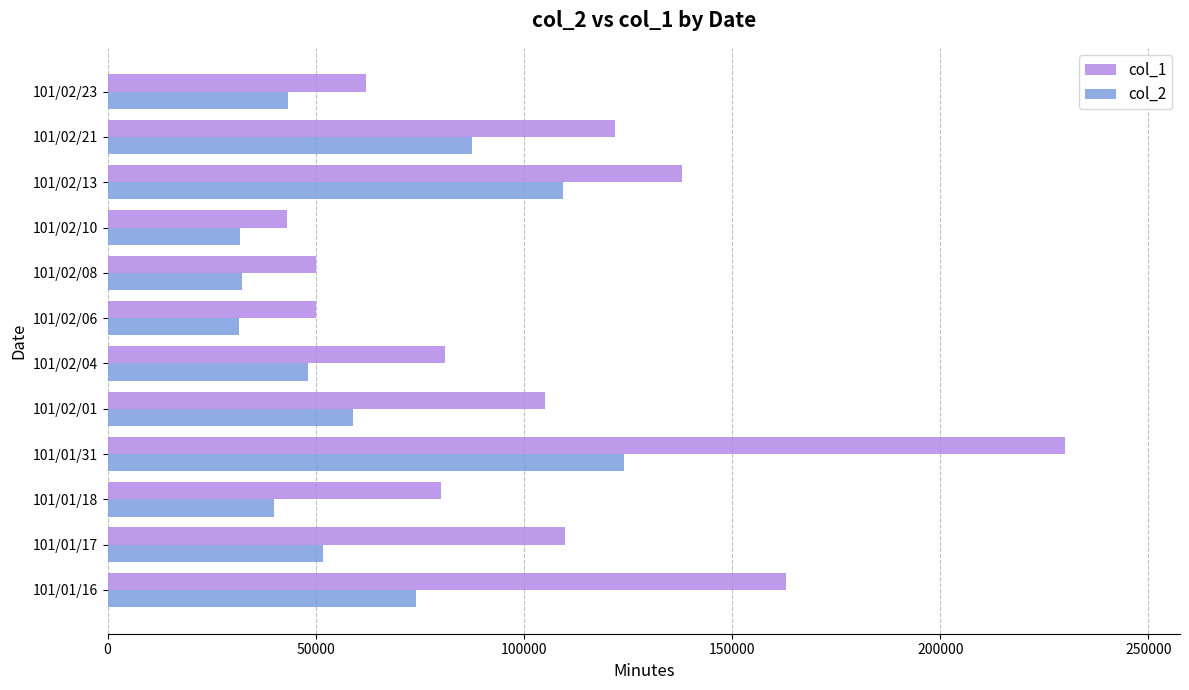

Rank the series at 101/02/10 from highest to lowest value.

col_1, col_2